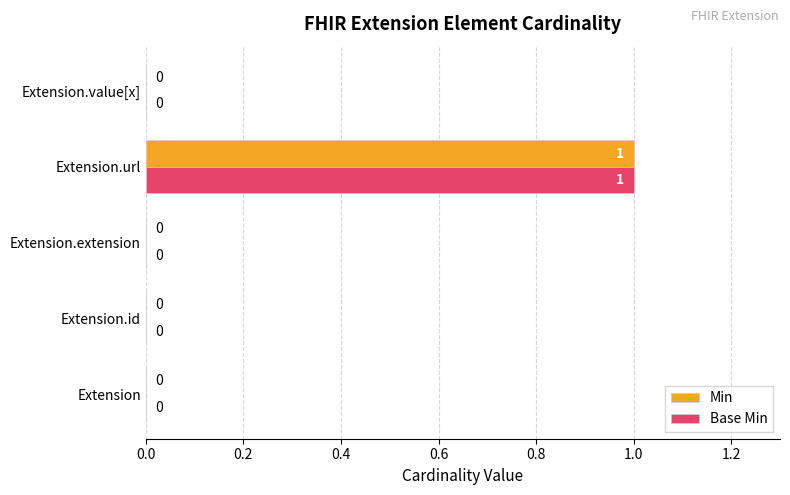

At which category does the chart reach its peak across all series?

Extension.url